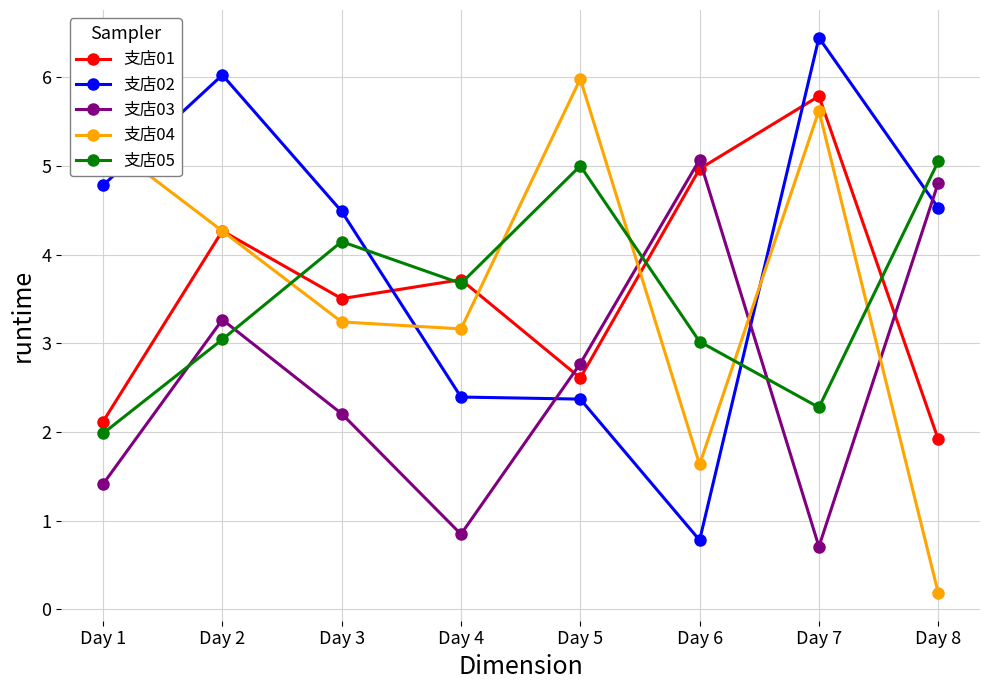

Where do 支店02 and 支店05 first cross each other?

Day 3 and Day 4